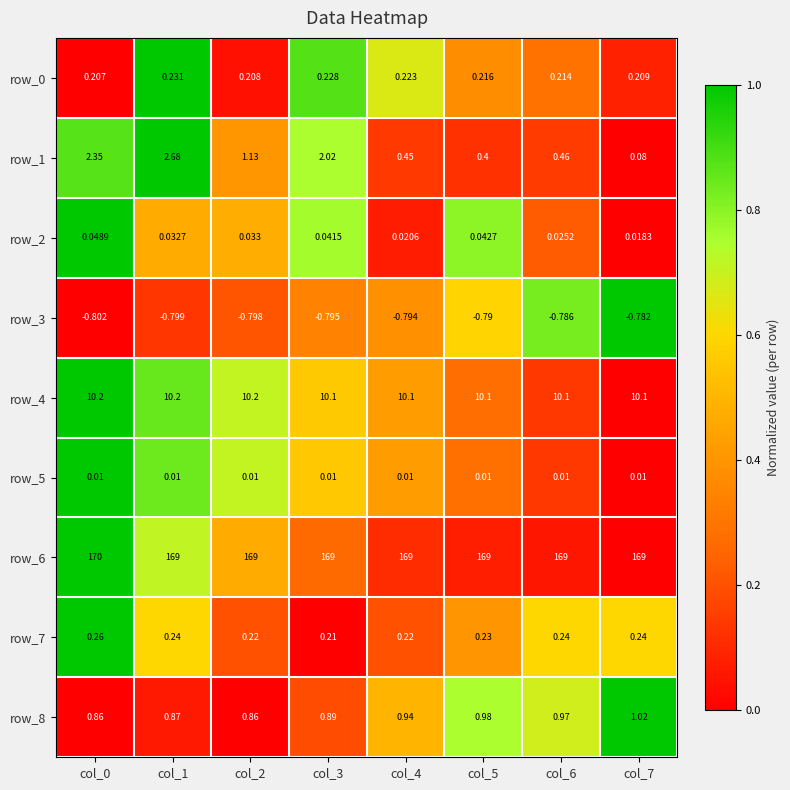

Which series changed the most between col_1 and col_7?

row_1